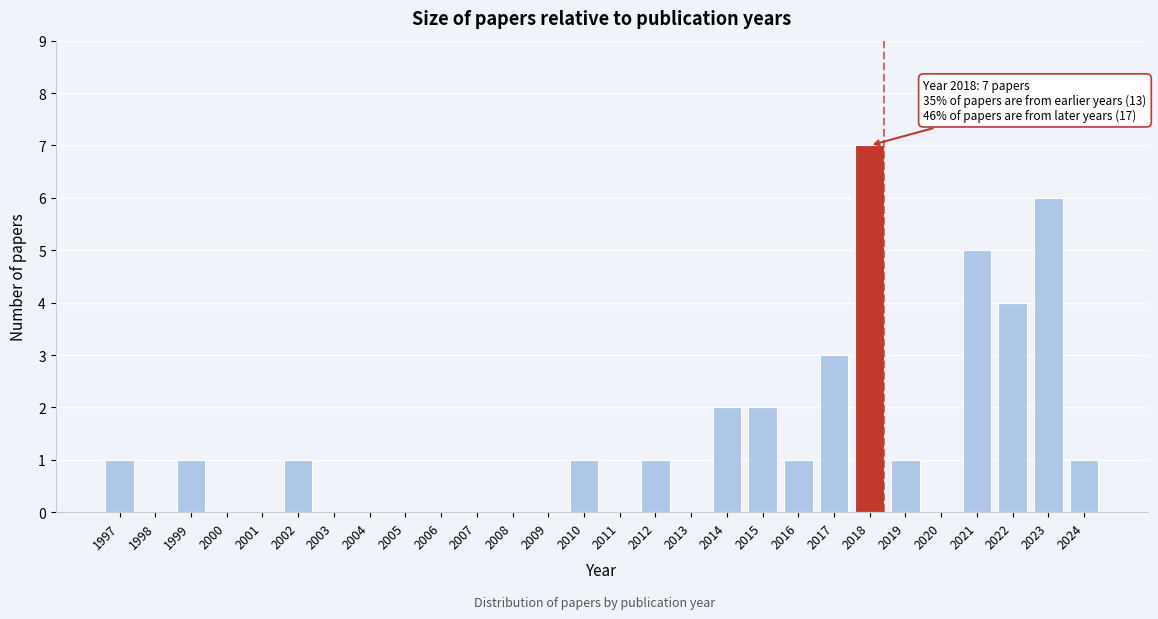

Reading left to right, transcribe all the data shown in this chart.

1997=1	1998=0	1999=1	2000=0	2001=0	2002=1	2003=0	2004=0	2005=0	2006=0	2007=0	2008=0	2009=0	2010=1	2011=0	2012=1	2013=0	2014=2	2015=2	2016=1	2017=3	2018=7	2019=1	2020=0	2021=5	2022=4	2023=6	2024=1